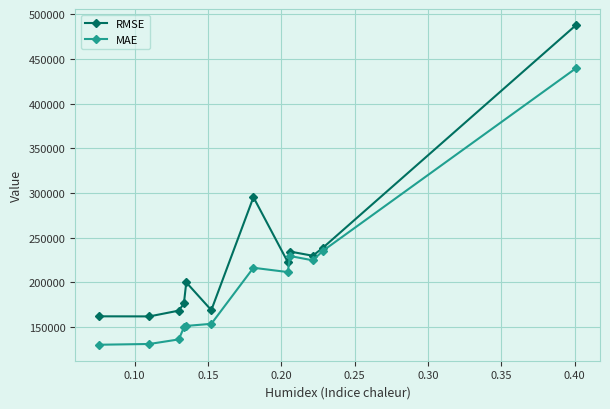

At how many categories does at least one series exceed 290560?

2